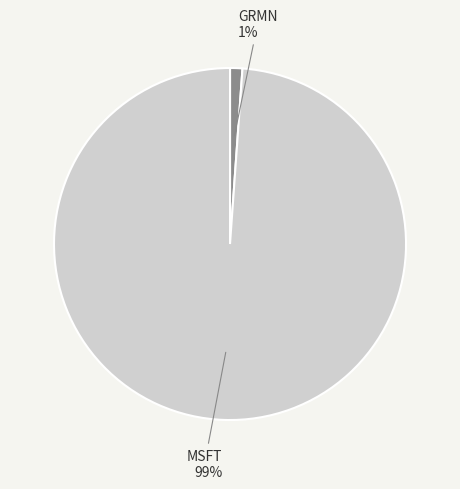

To the nearest percent, what is the average slice percentage?

50%